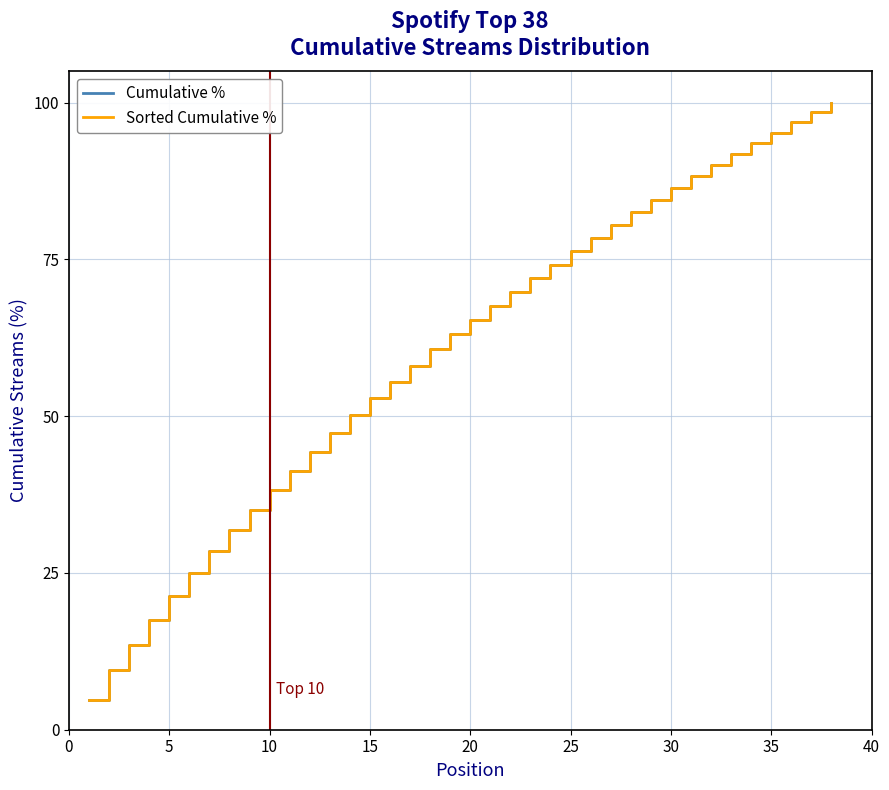

Is this an area chart (filled region under the line)?

No